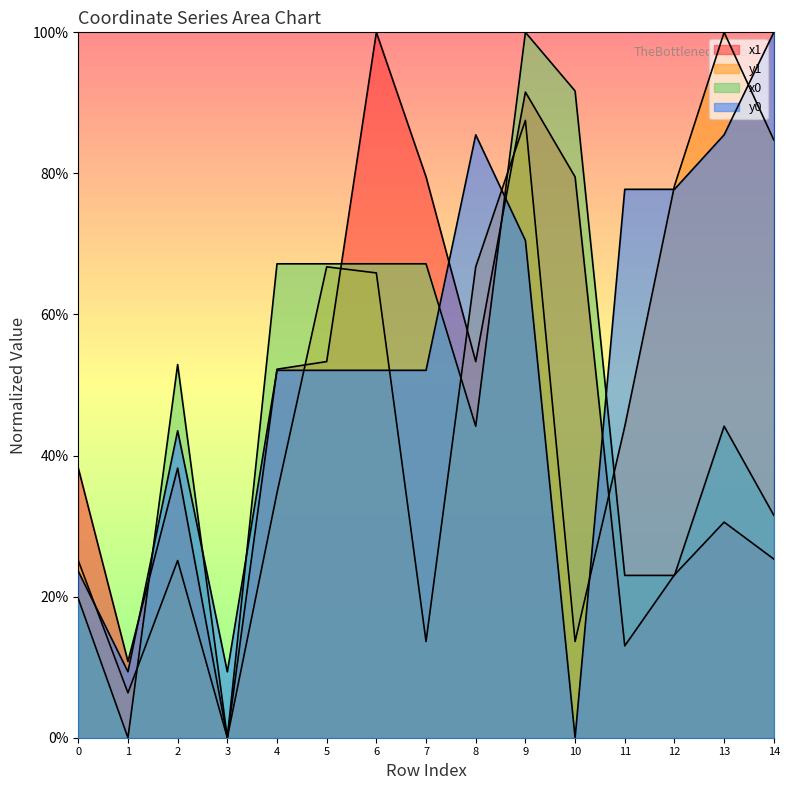

True or false: y0 and x1 cross at least once.

True